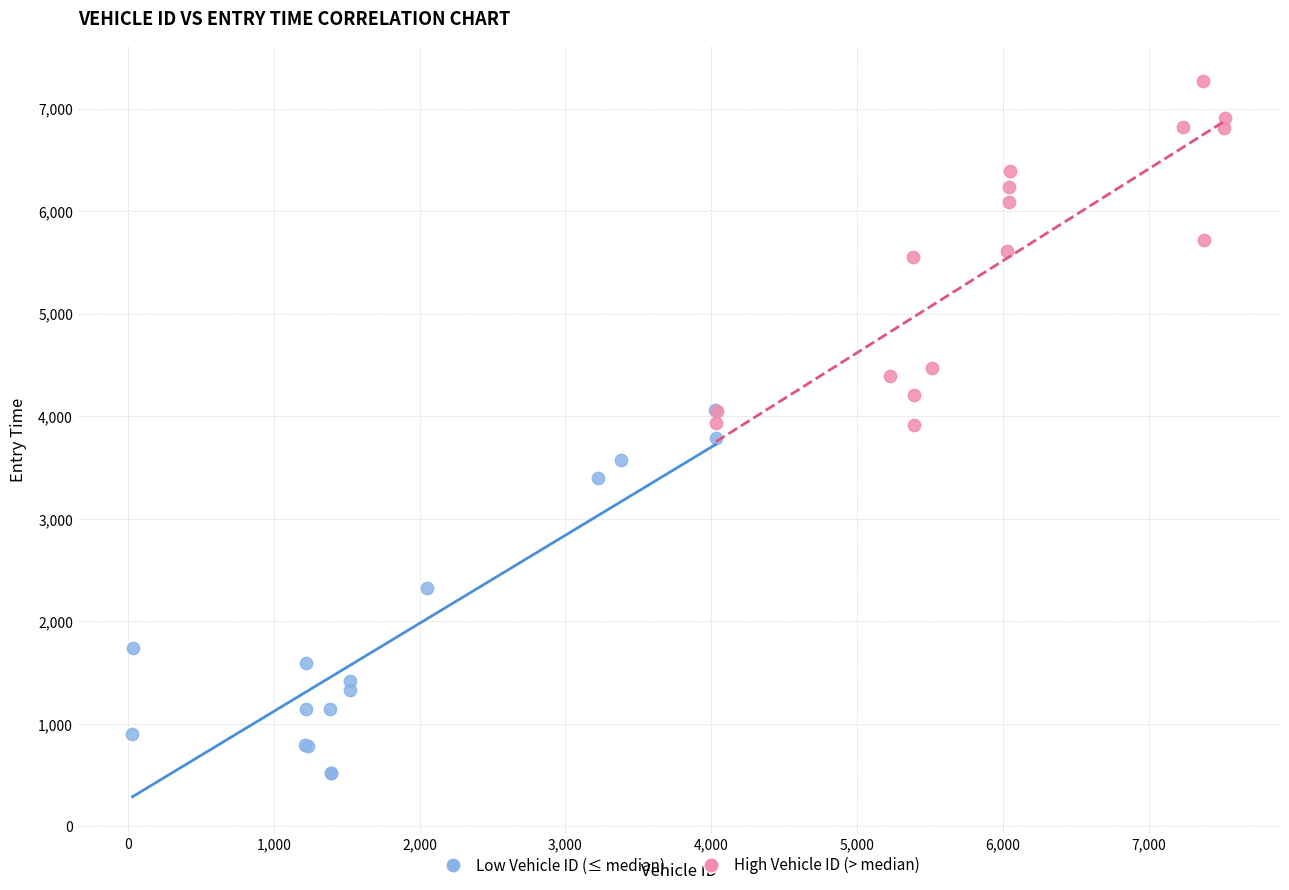

Which series has the largest Y range (max minus min)?

Low Vehicle ID (≤ median)